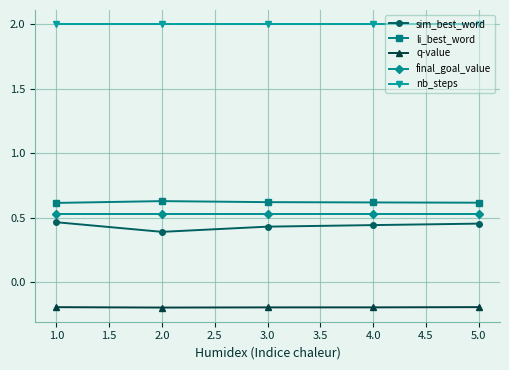

True or false: li_best_word and q-value intersect in this chart.

False